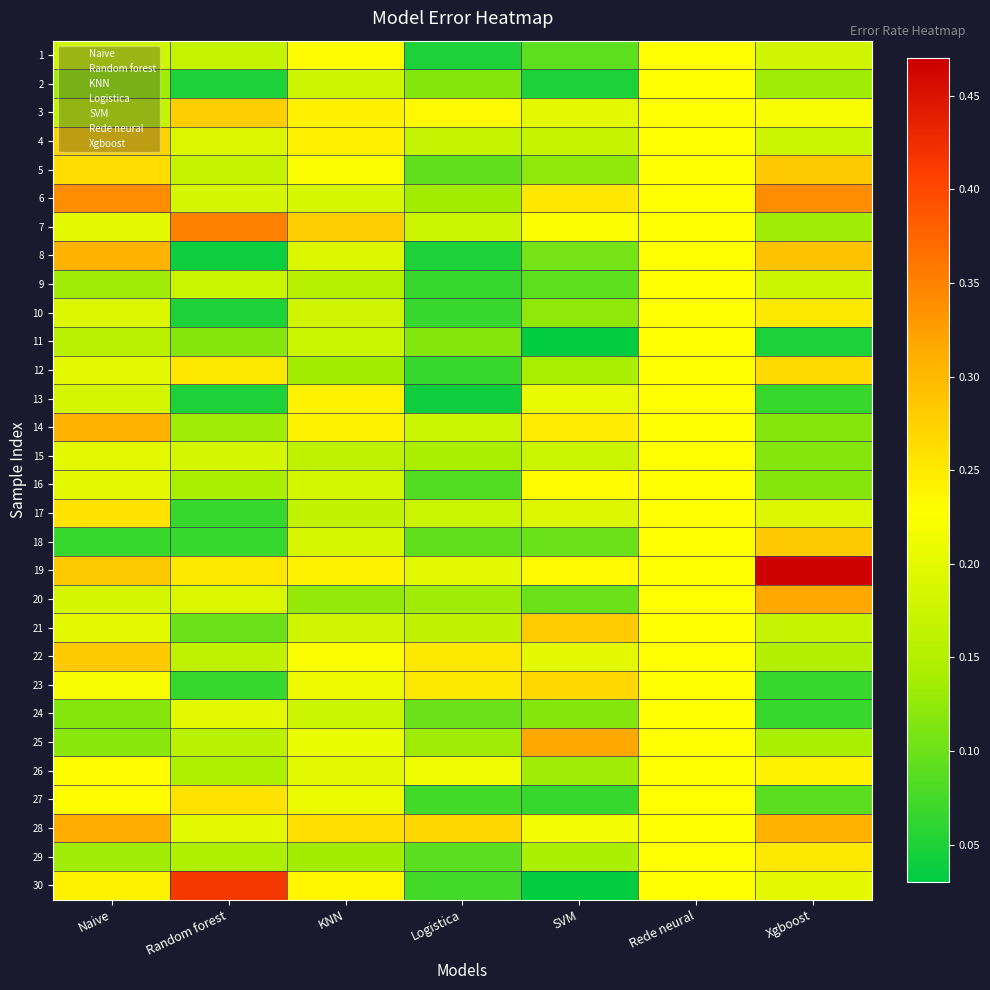

At which category is the sum across all series the highest?

Rede neural